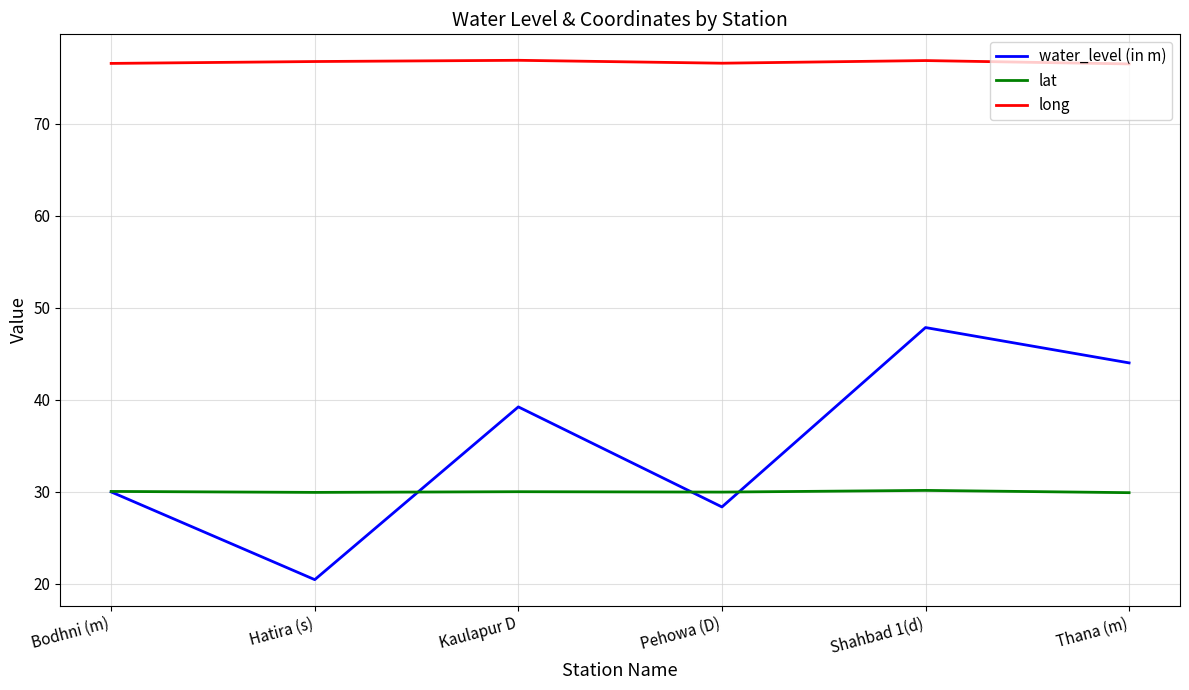

What position from the right is Hatira (s)?

5